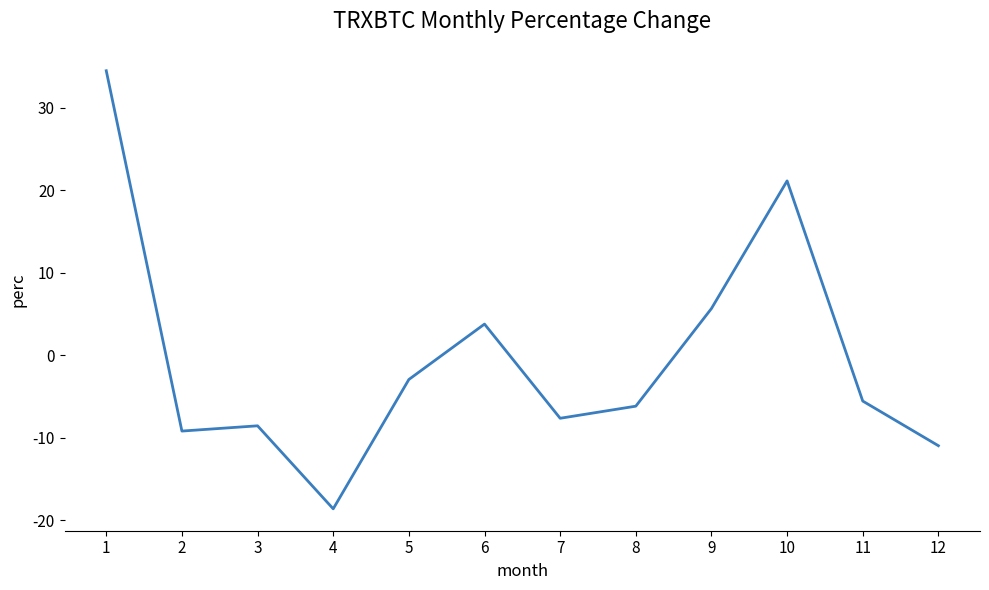

At which label is the value closest to 7?

9